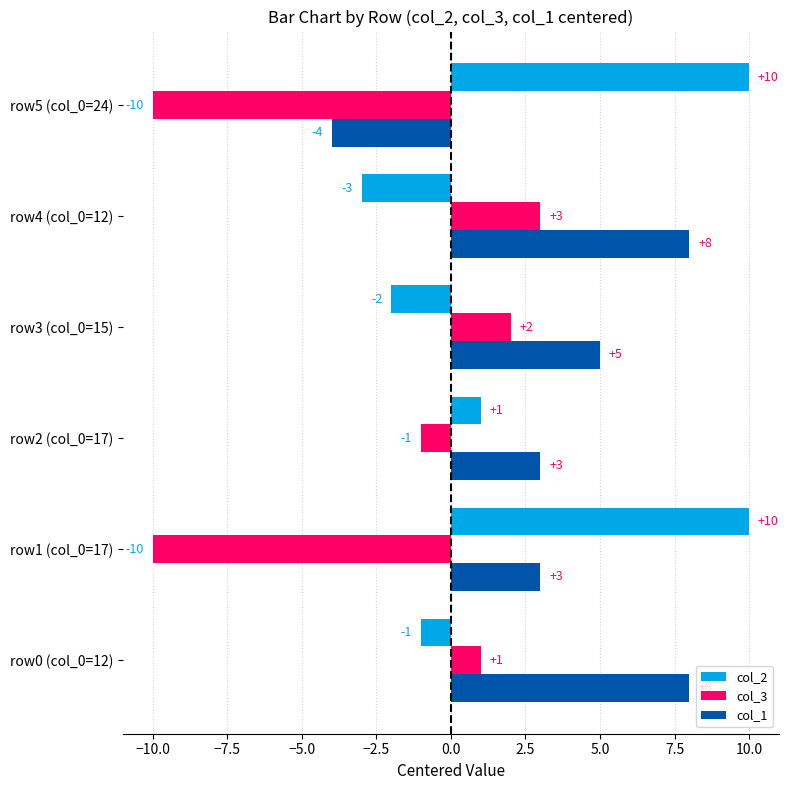

The col_3 series shows 2 at row3 (col_0=15). True or false?

True